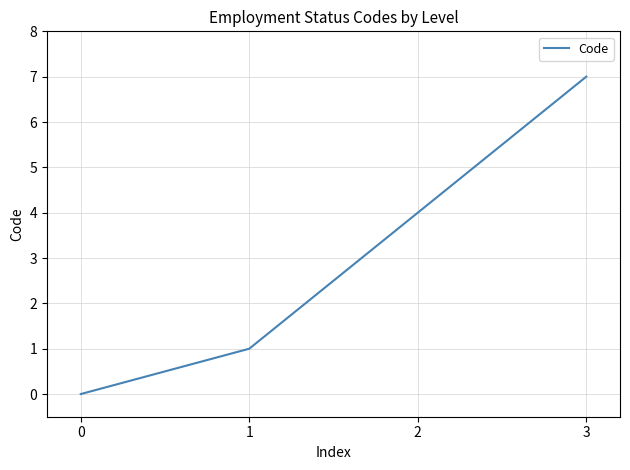

Count the number of data series in this chart.

1